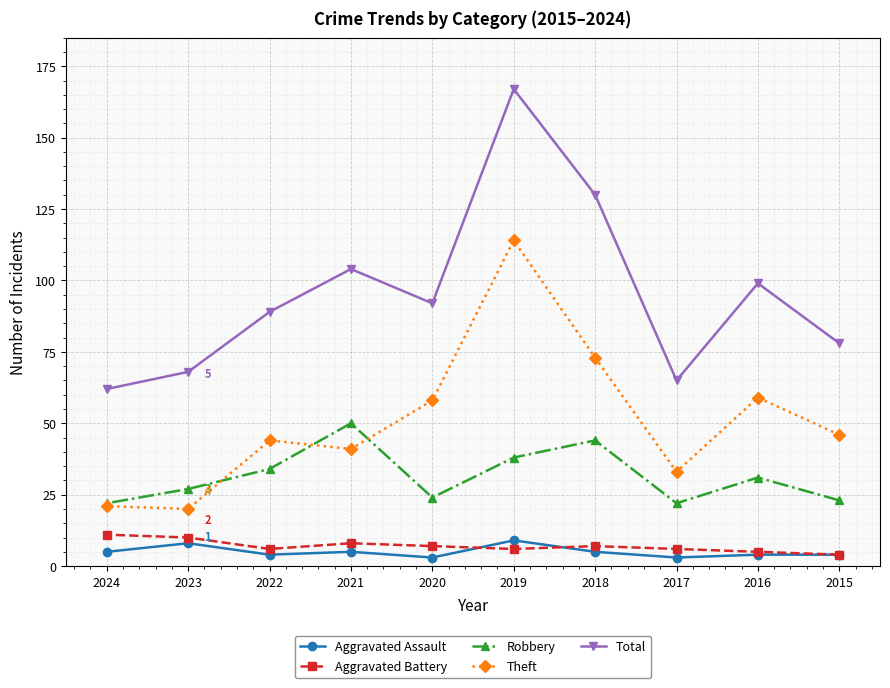

At which label does Total reach its minimum?

2024